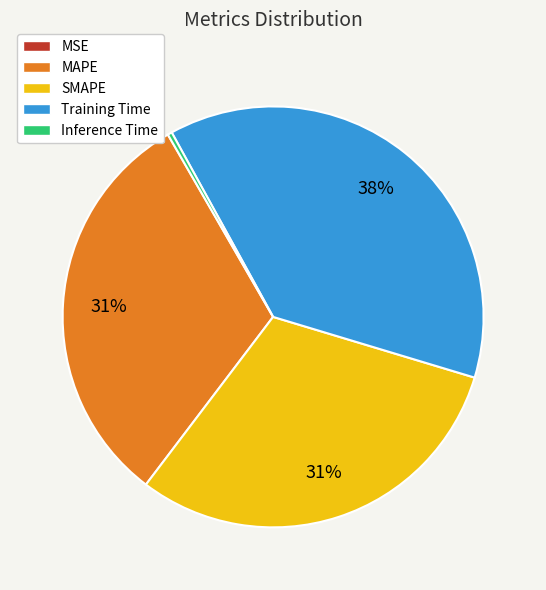

Which slice is the largest?

Training Time